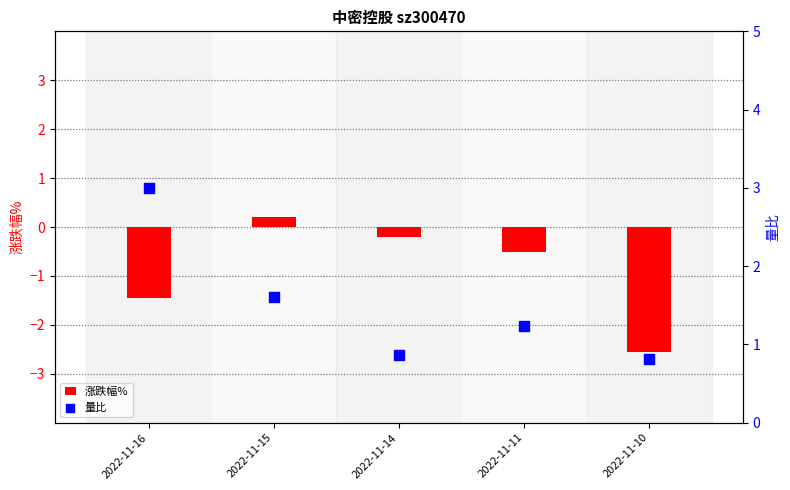

At which category is the sum across all series the highest?

2022-11-15